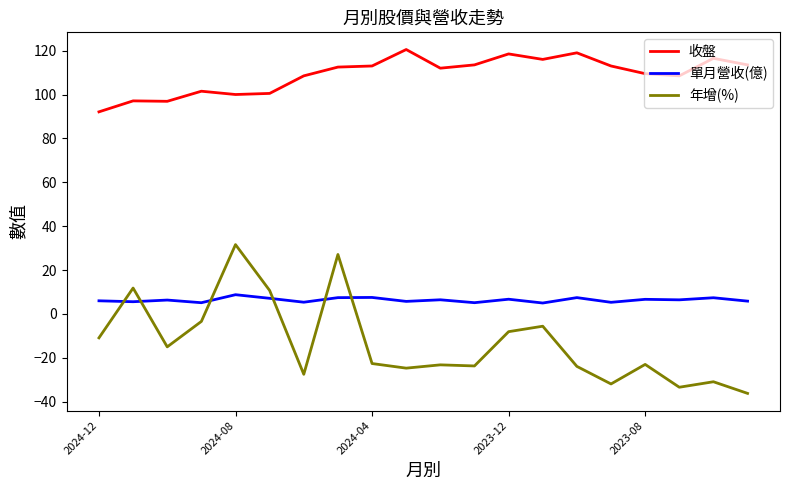

Which series has the widest spread of values?

年增(%)